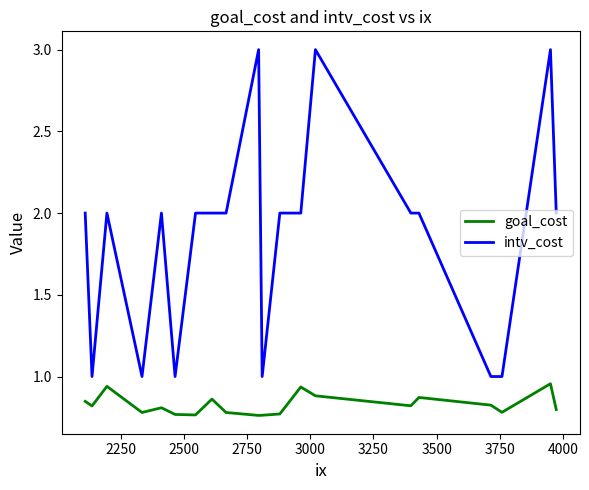

Which series has the largest range (max minus min)?

intv_cost